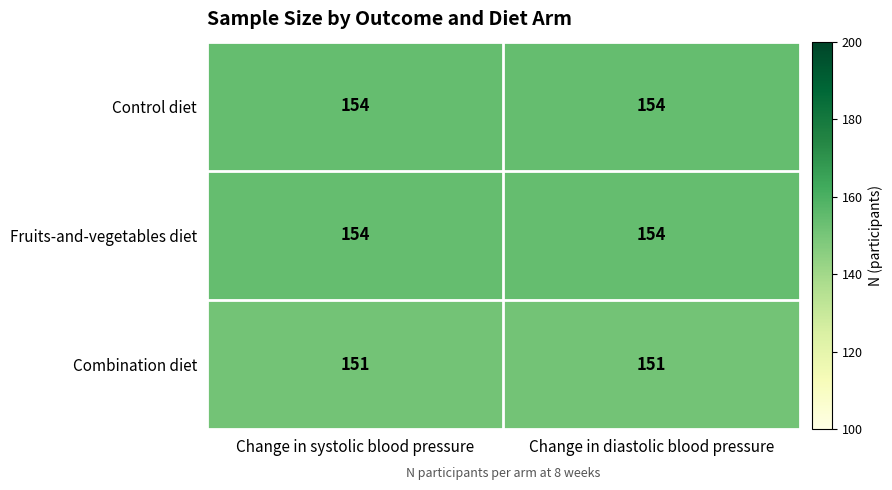

What is the difference between the highest and lowest values at Change in systolic blood pressure?

3